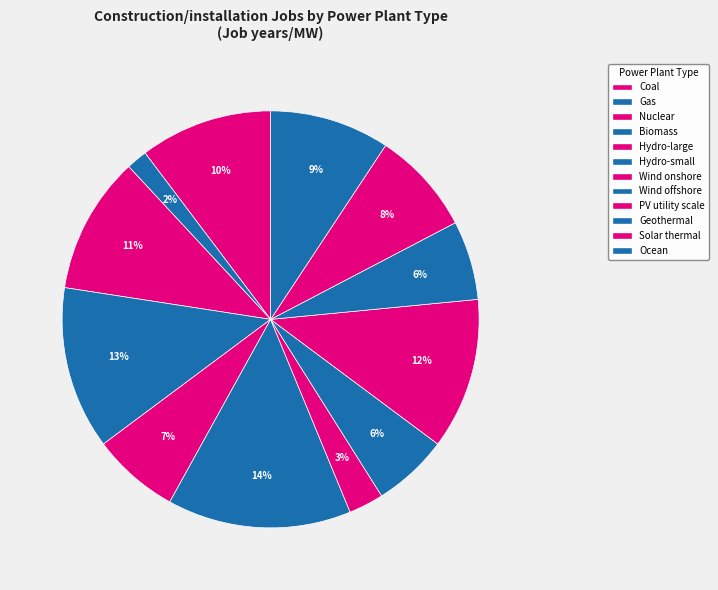

Which slice is the smallest?

Gas